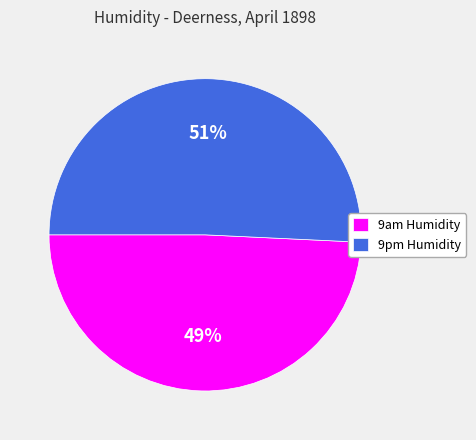

Between 9pm Humidity and 9am Humidity, which is larger?

9pm Humidity